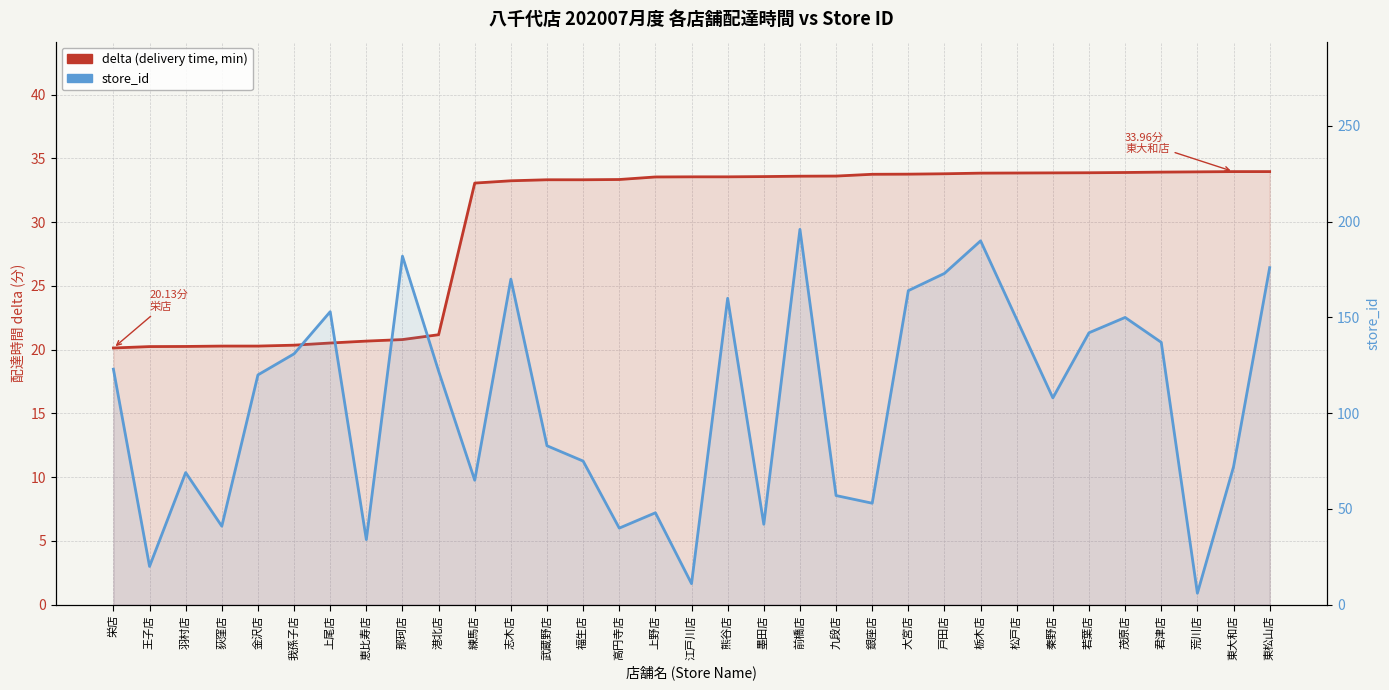

What is the average value of the delta (delivery time, min) series?

29.7